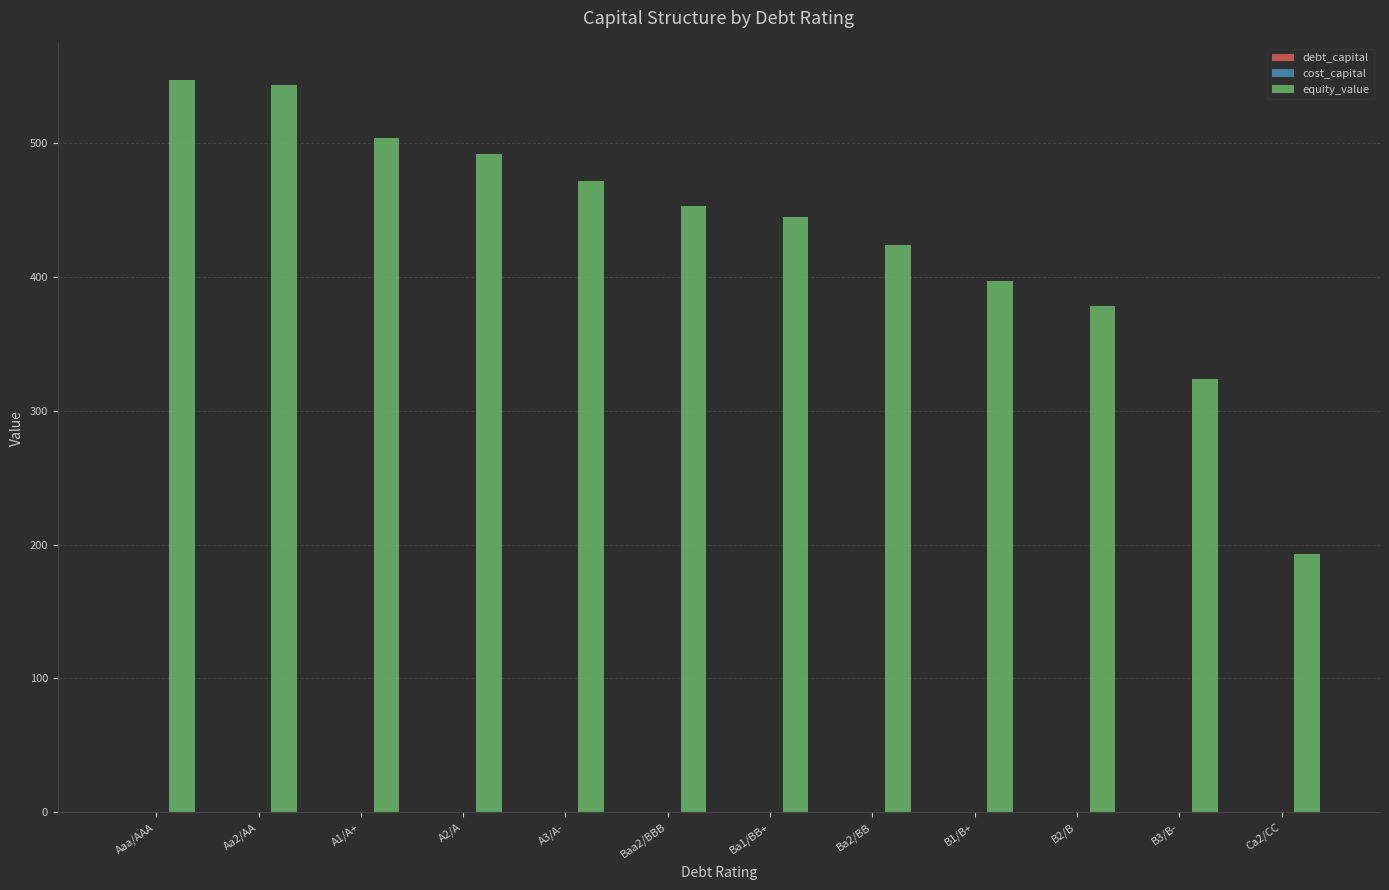

How many groups of bars are there?

12